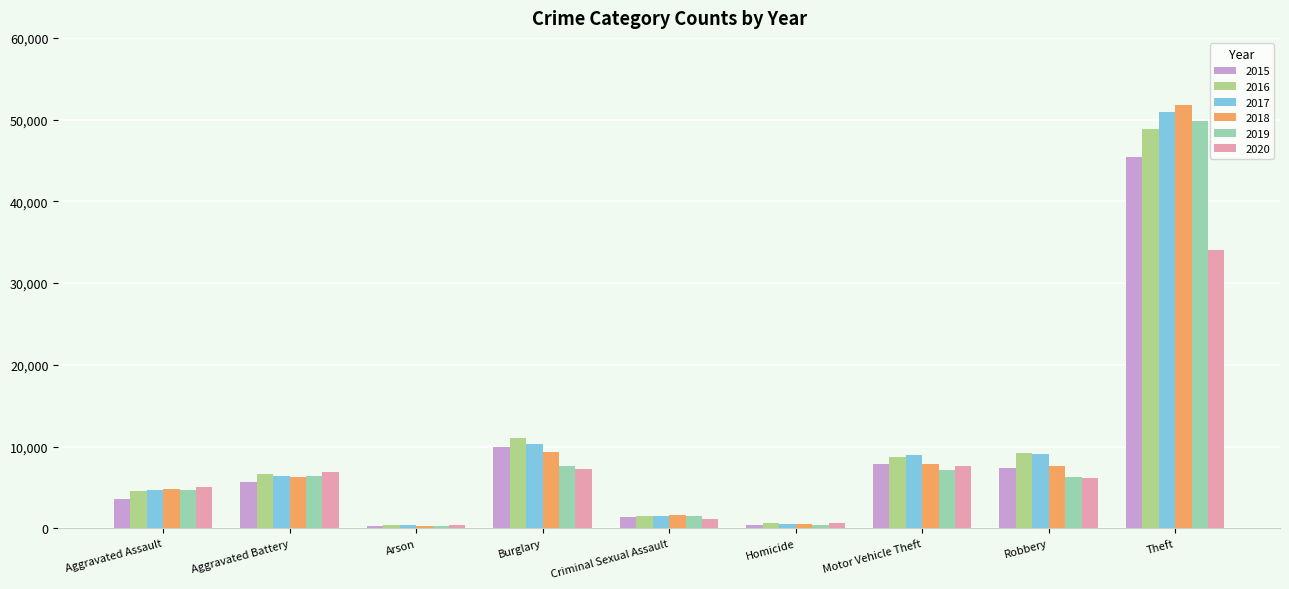

True or false: 2017 has a value of 4719 at Aggravated Assault.

True